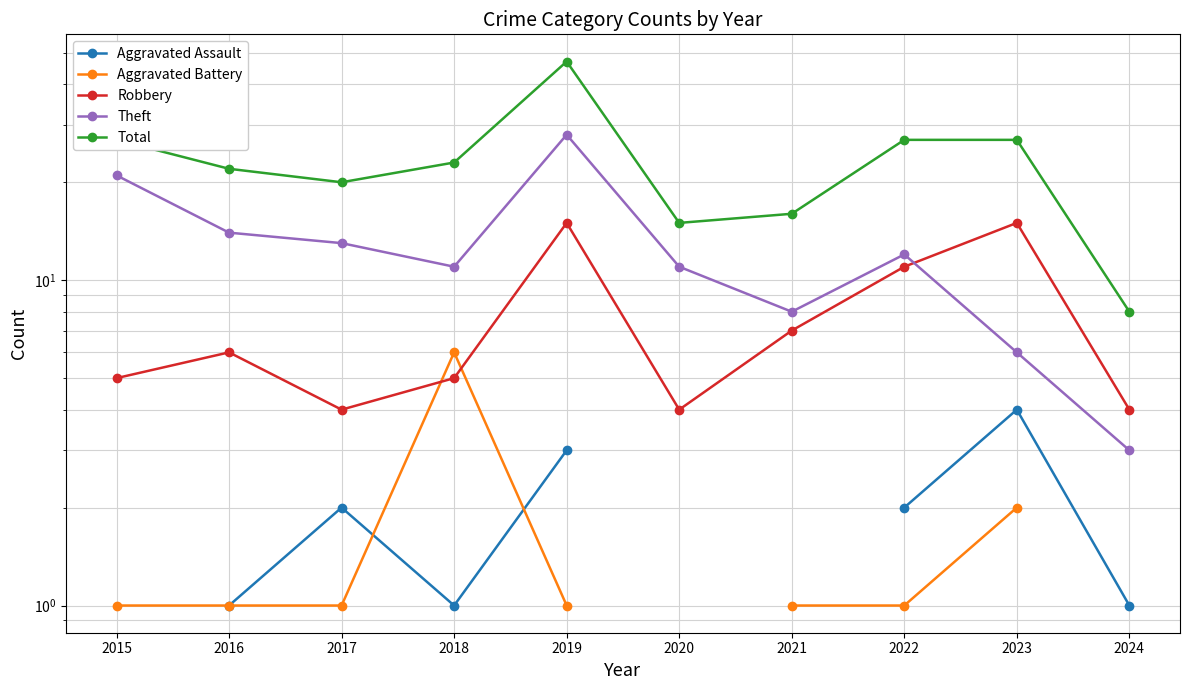

Which label corresponds to the largest value in the chart?

2019